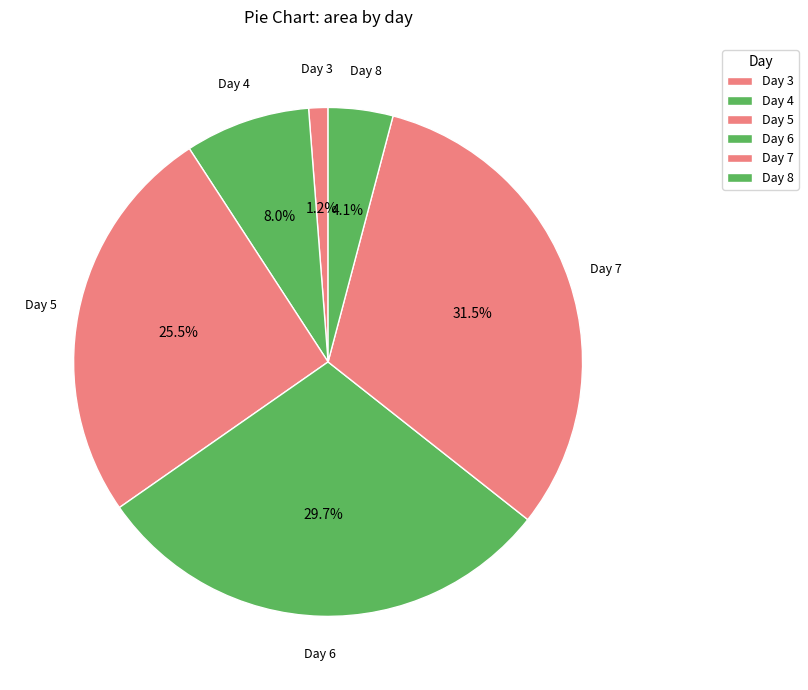

Which slice is the smallest?

3